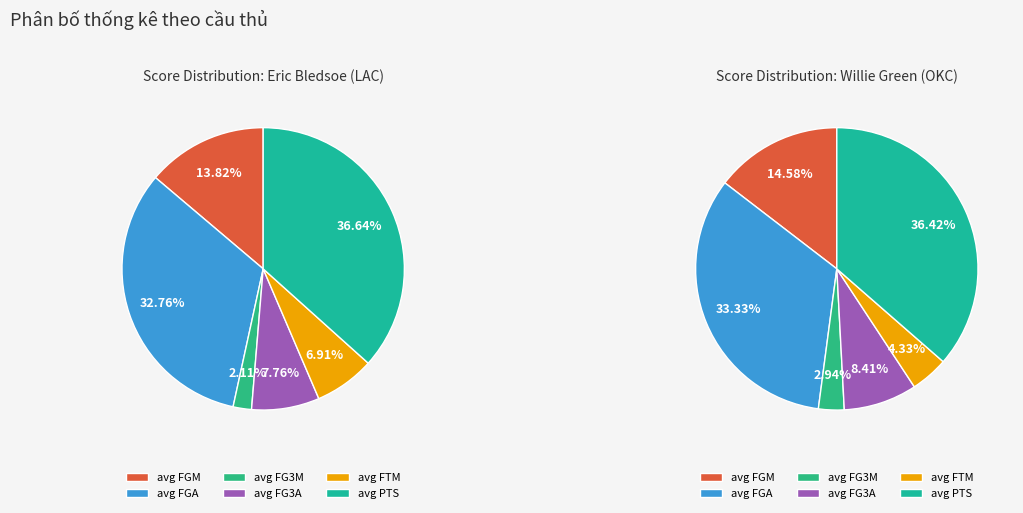

How much of the chart is everything except 5?

63.4%